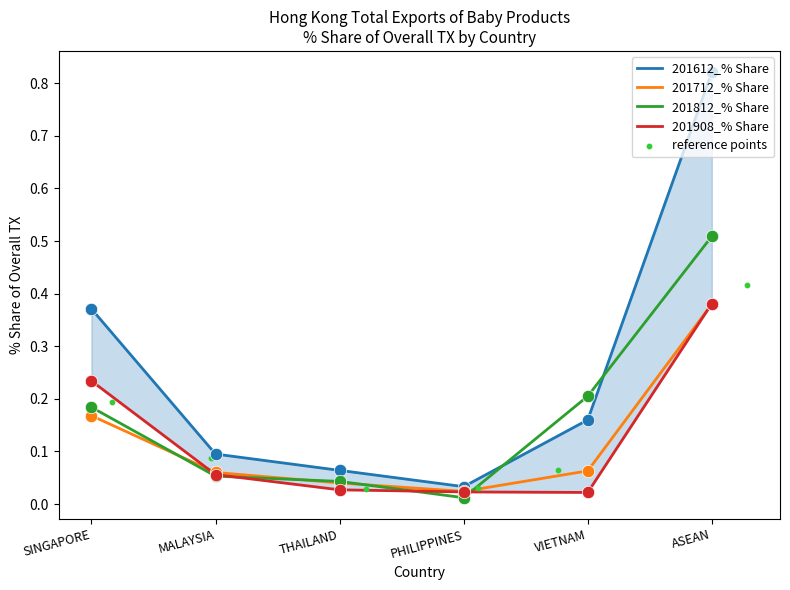

What are all the series names shown in the legend?

201612_% Share, 201712_% Share, 201812_% Share, 201908_% Share, reference points